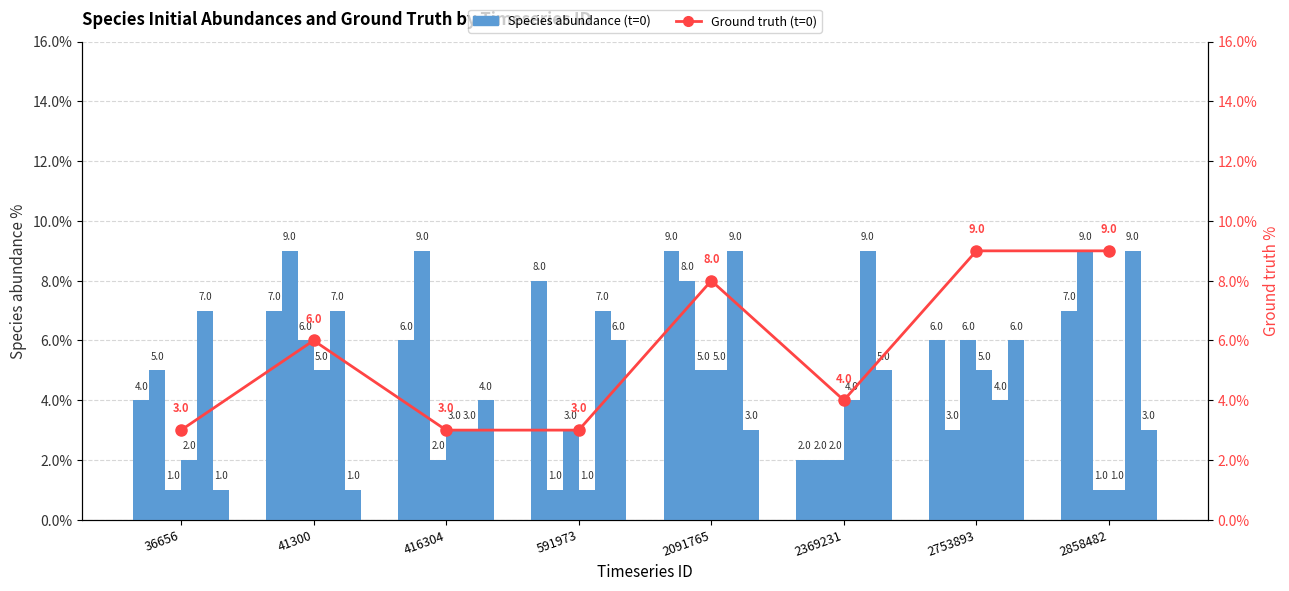

Reading right to left, list all the values displayed in this chart.

species_0: 2858482=7.0	2753893=6.0	2369231=2.0	2091765=9.0	591973=8.0	416304=6.0	41300=7.0	36656=4.0
species_1: 2858482=9.0	2753893=3.0	2369231=2.0	2091765=8.0	591973=1.0	416304=9.0	41300=9.0	36656=5.0
species_2: 2858482=1.0	2753893=6.0	2369231=2.0	2091765=5.0	591973=3.0	416304=2.0	41300=6.0	36656=1.0
species_4: 2858482=1.0	2753893=5.0	2369231=4.0	2091765=5.0	591973=1.0	416304=3.0	41300=5.0	36656=2.0
species_5: 2858482=9.0	2753893=4.0	2369231=9.0	2091765=9.0	591973=7.0	416304=3.0	41300=7.0	36656=7.0
species_6: 2858482=3.0	2753893=6.0	2369231=5.0	2091765=3.0	591973=6.0	416304=4.0	41300=1.0	36656=1.0